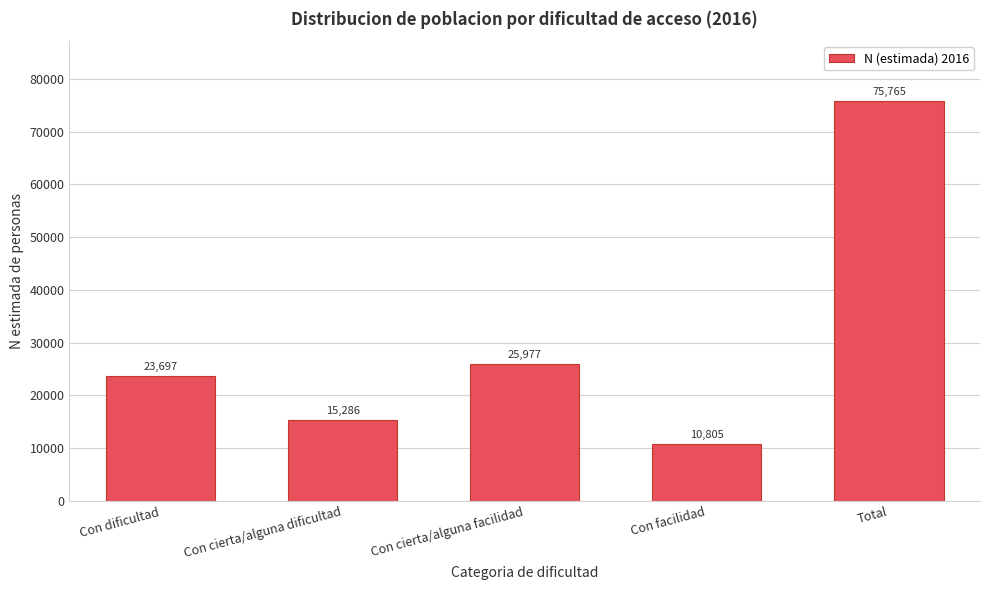

Reading left to right, transcribe all the data shown in this chart.

Con dificultad=23697	Con cierta/alguna dificultad=15286	Con cierta/alguna facilidad=25977	Con facilidad=10805	Total=75765